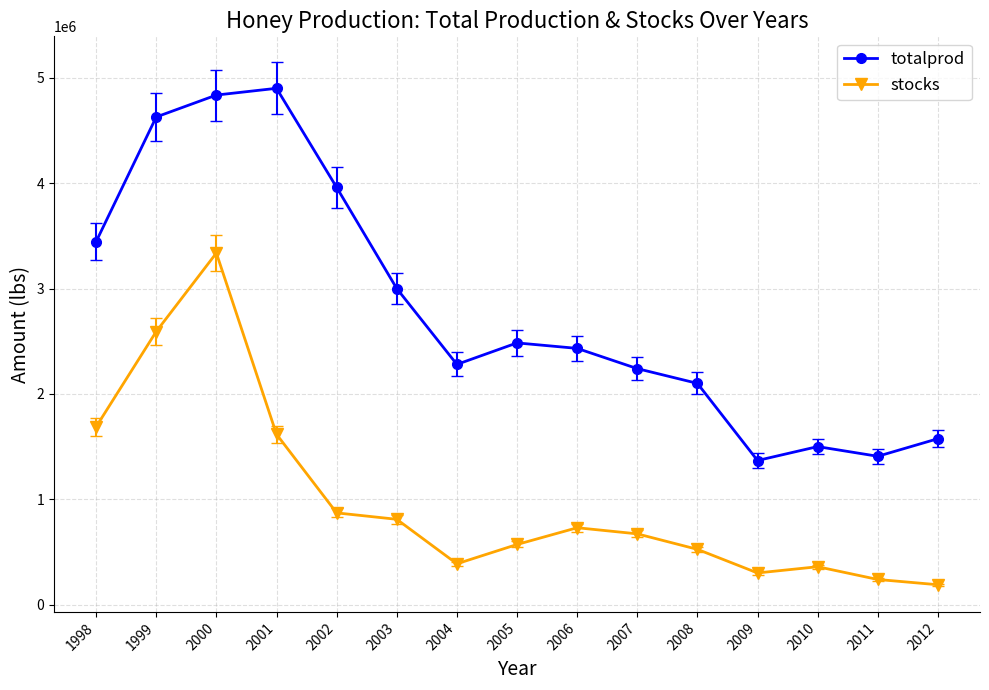

Reading right to left, extract all data points from this chart.

totalprod: 1575000	1408000	1500000	1368000	2100000	2240000	2432000	2484000	2280000	3000000	3960000	4900000	4836000	4628000	3445000
stocks: 189000	239000	360000	301000	525000	672000	730000	571000	388000	810000	871000	1617000	3337000	2592000	1688000